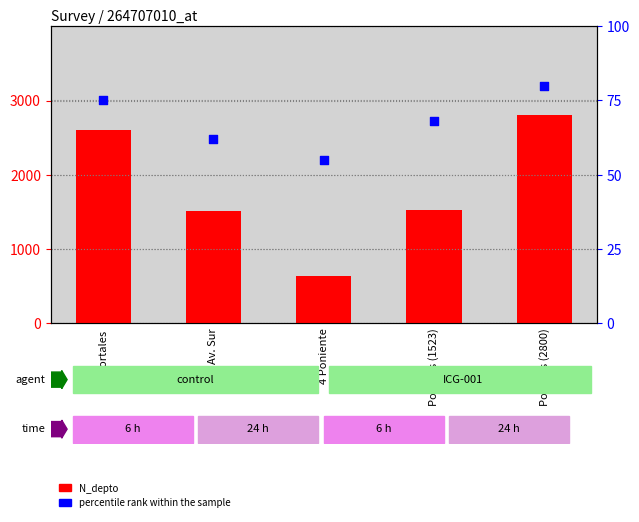

At how many categories does at least one series exceed 1494?

4